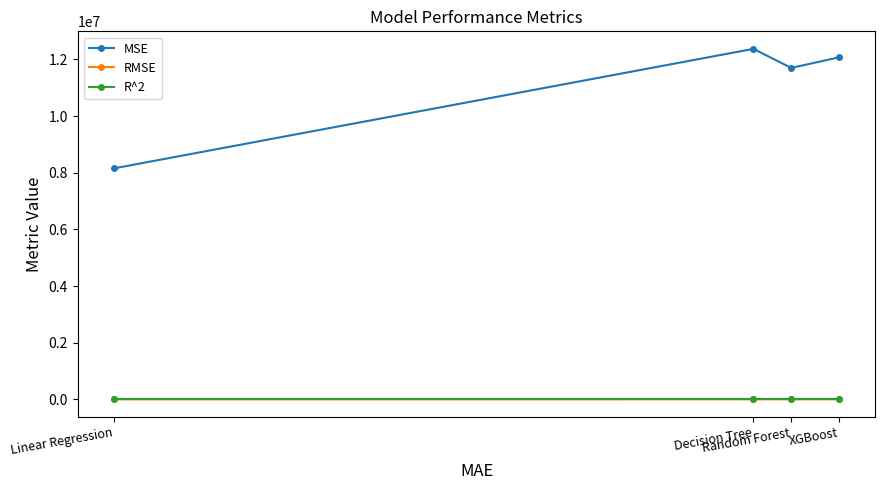

In MSE, how many points are higher than both neighbors (excluding endpoints)?

1